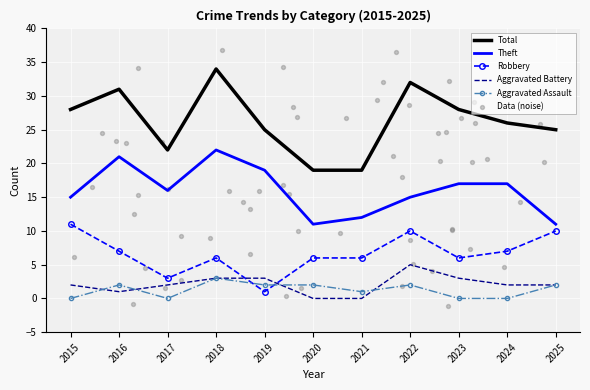

Which series has the largest total across all categories?

Total